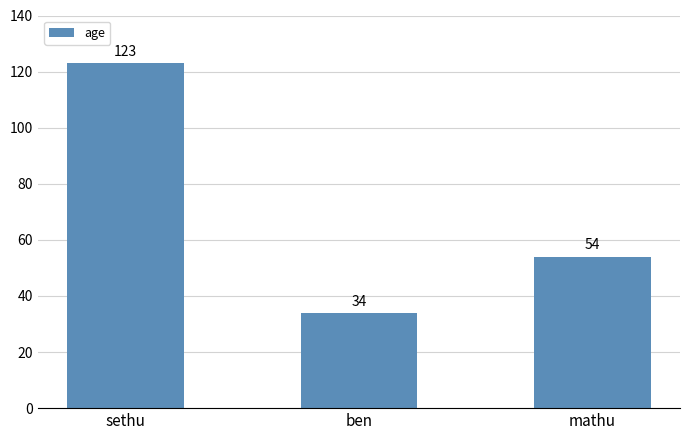

Which label corresponds to the smallest value in the chart?

ben